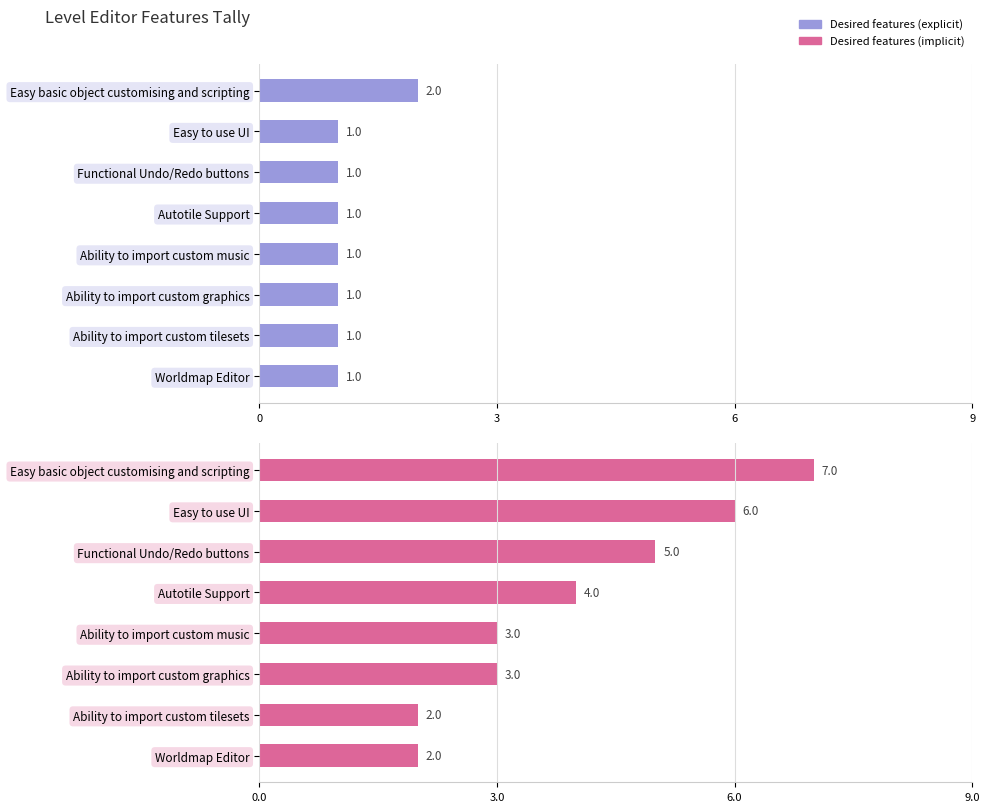

True or false: Desired features (implicit) has a value of 2 at 3.

False